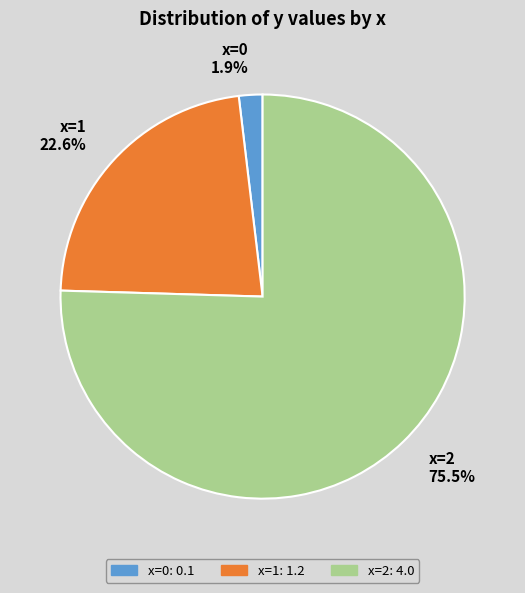

Which has a higher value, x=2 or x=1?

x=2